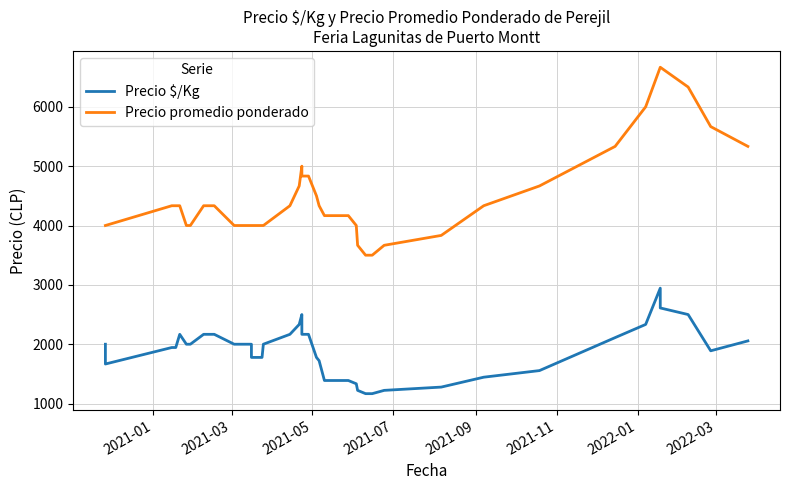

How many data points in Precio $/Kg are less than 2000?

19